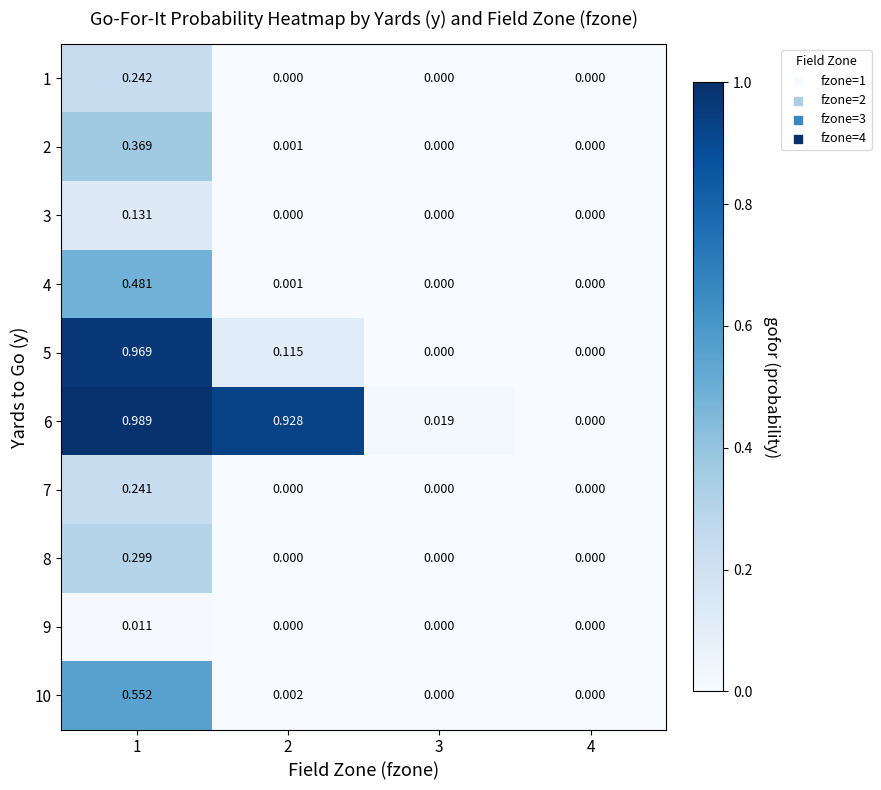

How many data points does each series have?

4